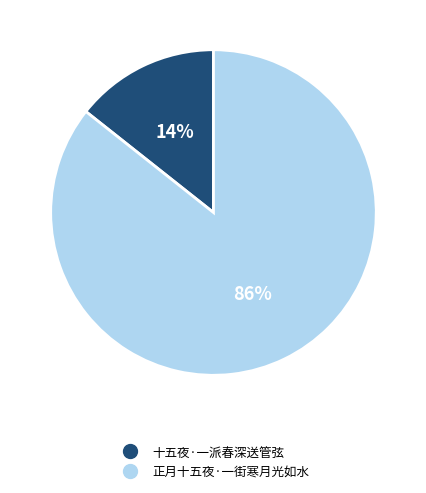

To the nearest percent, what is the average slice percentage?

50%